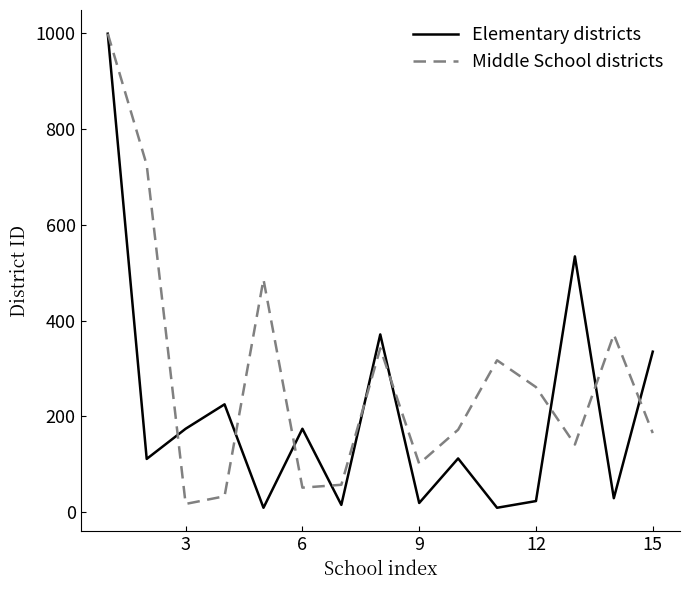

What is the average value of the Middle School districts series?

283